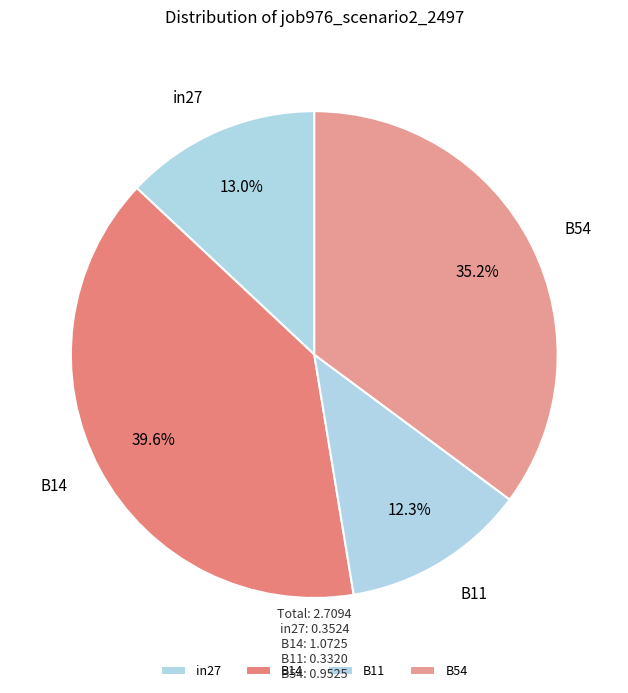

Which category has the biggest portion of the pie?

B14